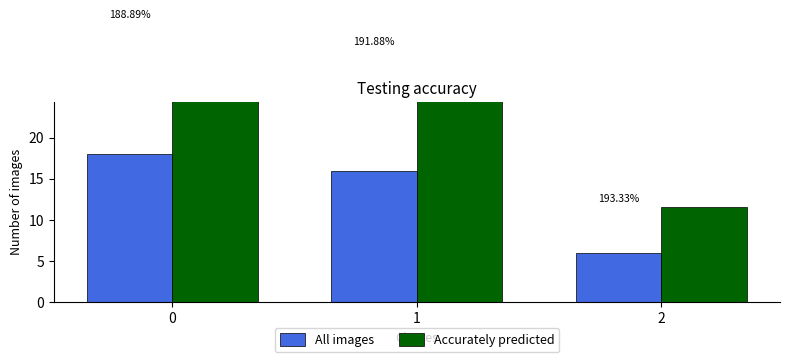

What is the total value across all series at 0?

52.0